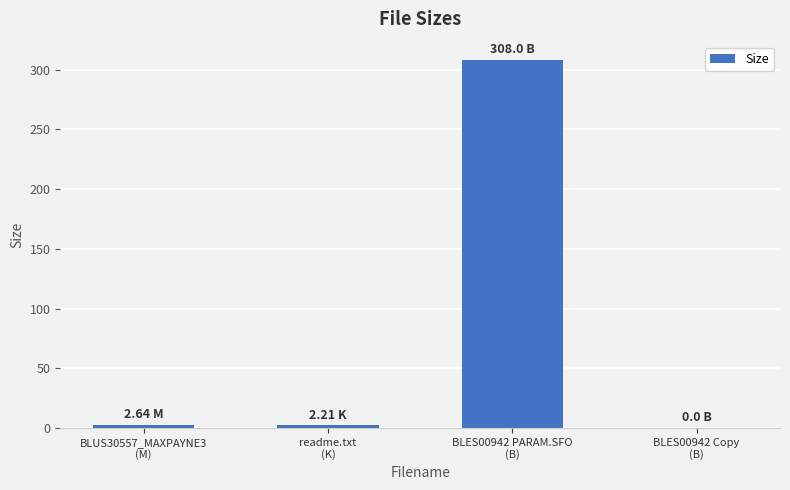

How many values exceed 2?

3